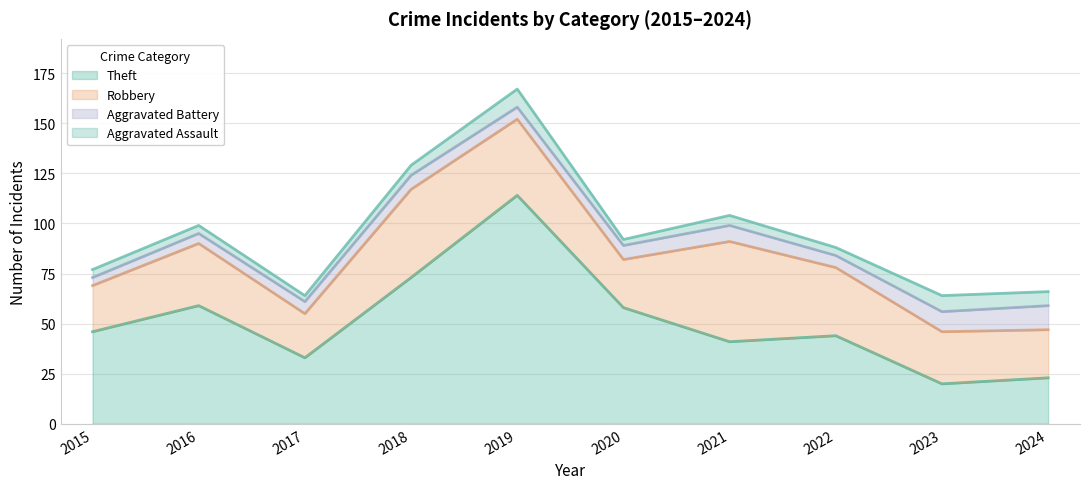

What is the sum of the Aggravated Battery values at 2021 and 2018?

15